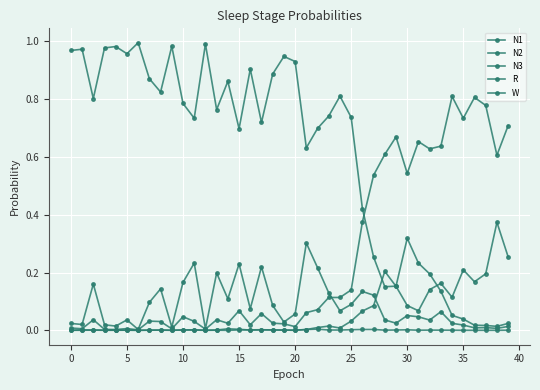

How many times do N2 and N1 cross each other?

1